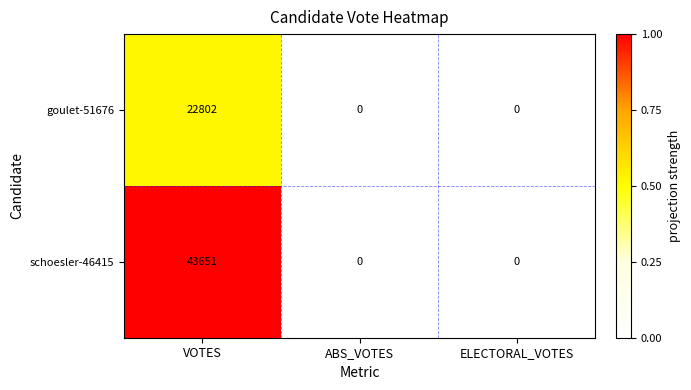

Which series has the widest spread of values?

schoesler-46415